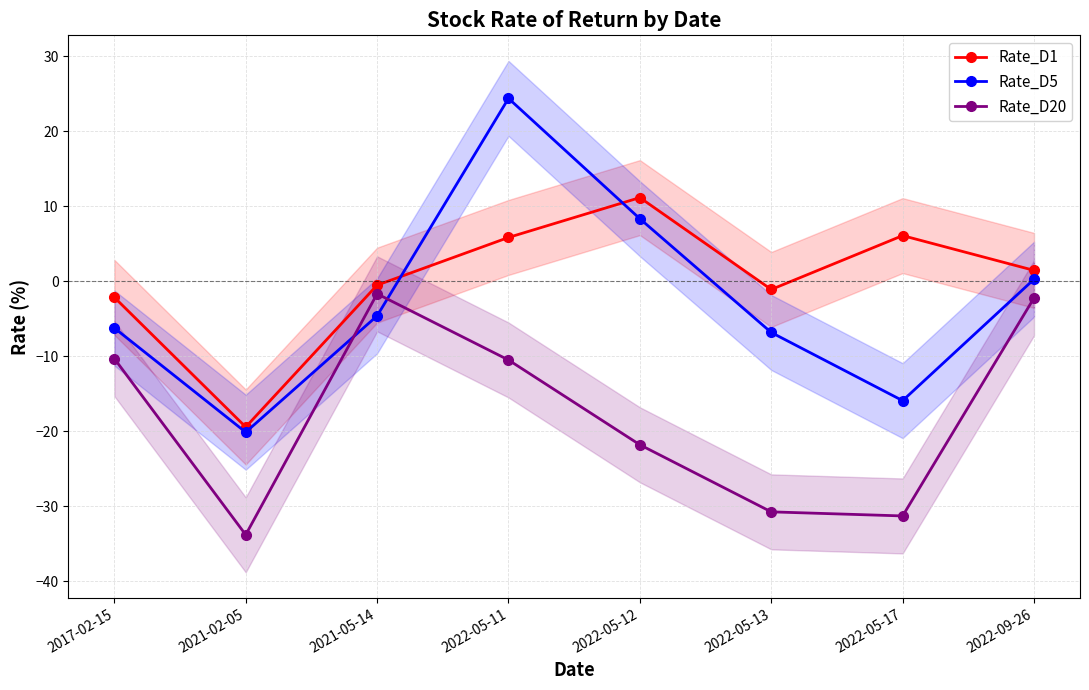

What is the difference between the Rate_D5 values at 2021-02-05 and 2021-05-14?

15.5